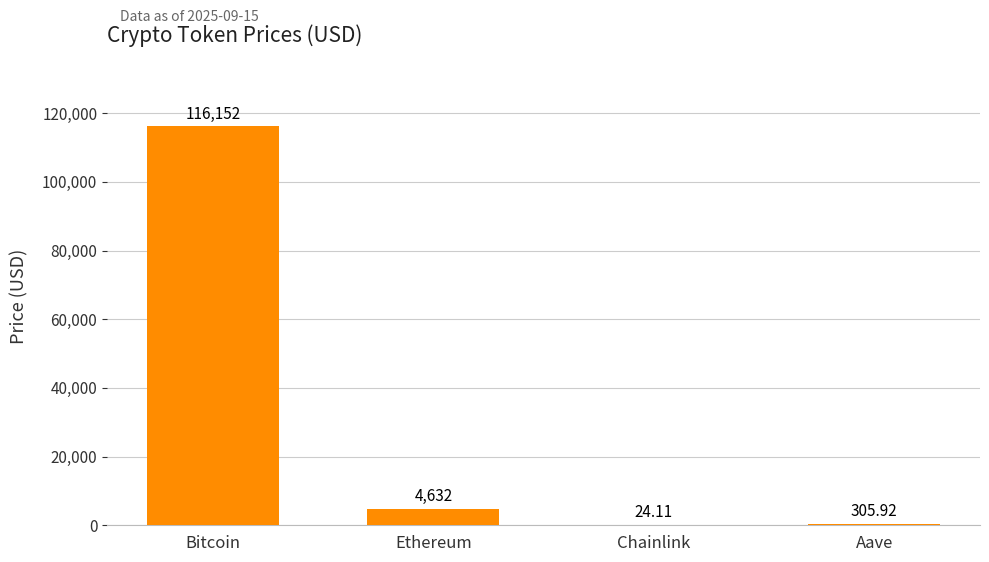

Between Bitcoin and Chainlink, which is larger?

Bitcoin